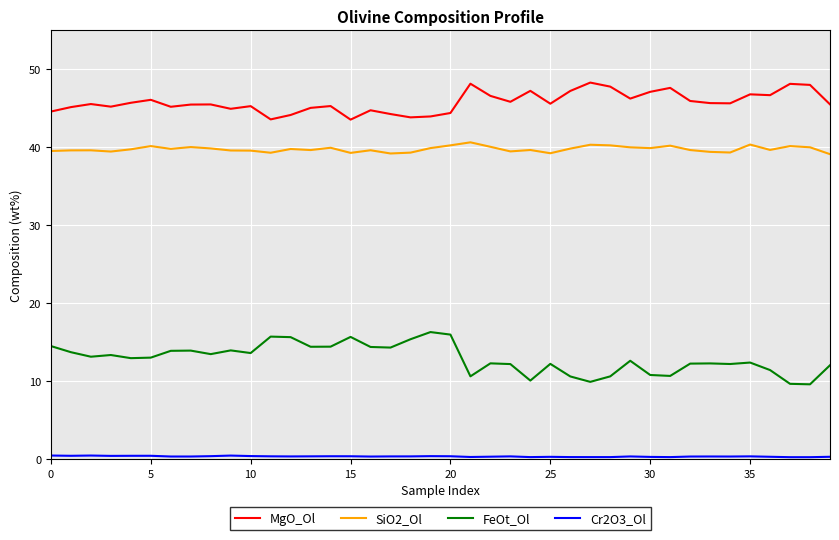

True or false: SiO2_Ol and FeOt_Ol cross at least once.

False